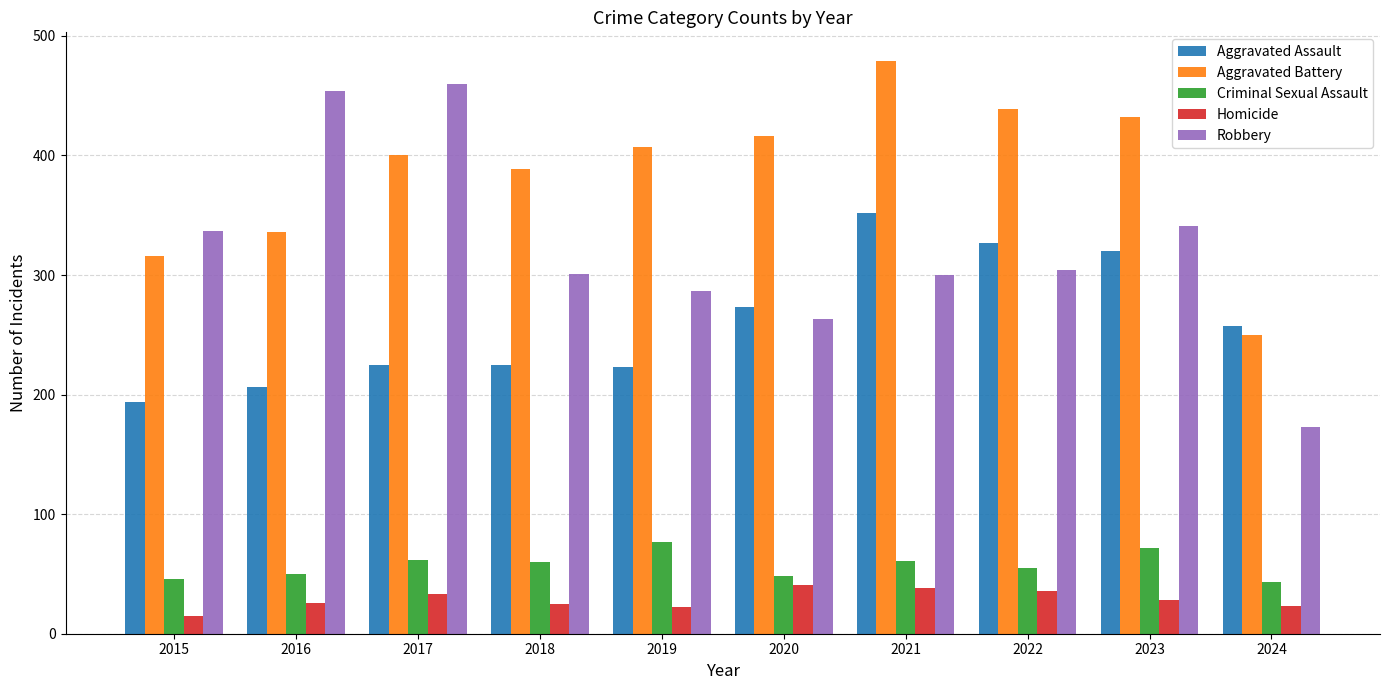

What value does the Aggravated Battery series have at 2024?

250